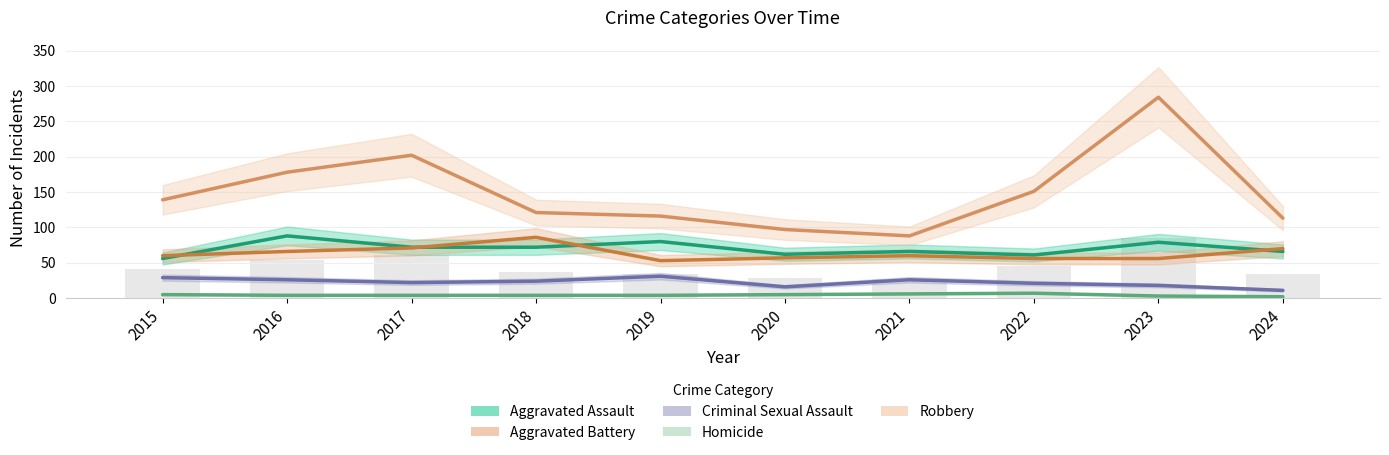

What is the total value across all series at 2019?

284